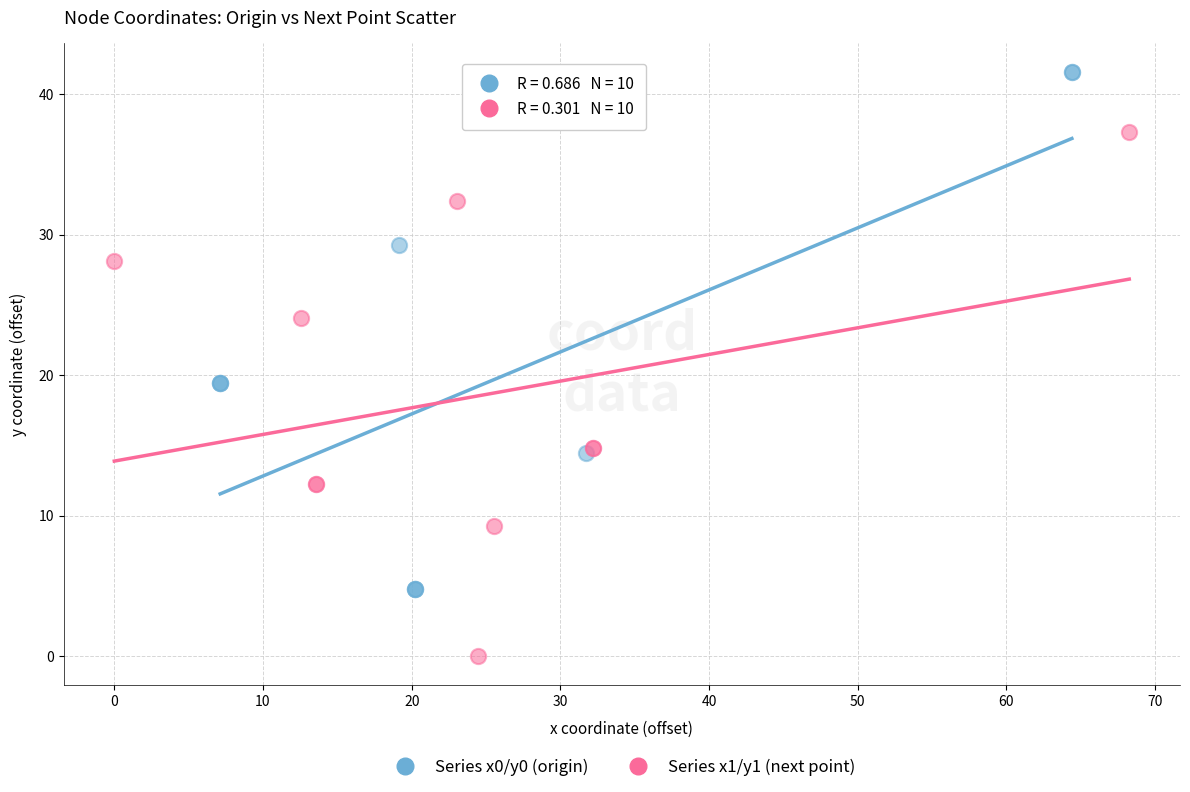

Which series contains the lowest Y value?

Series x1/y1 (next point)